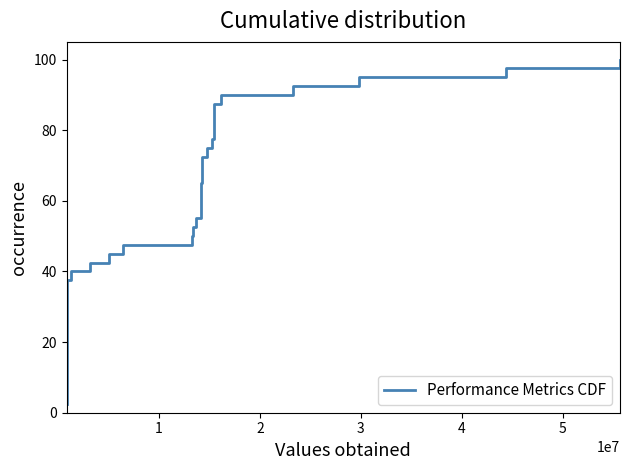

What is the difference between the maximum and minimum values?

97.5